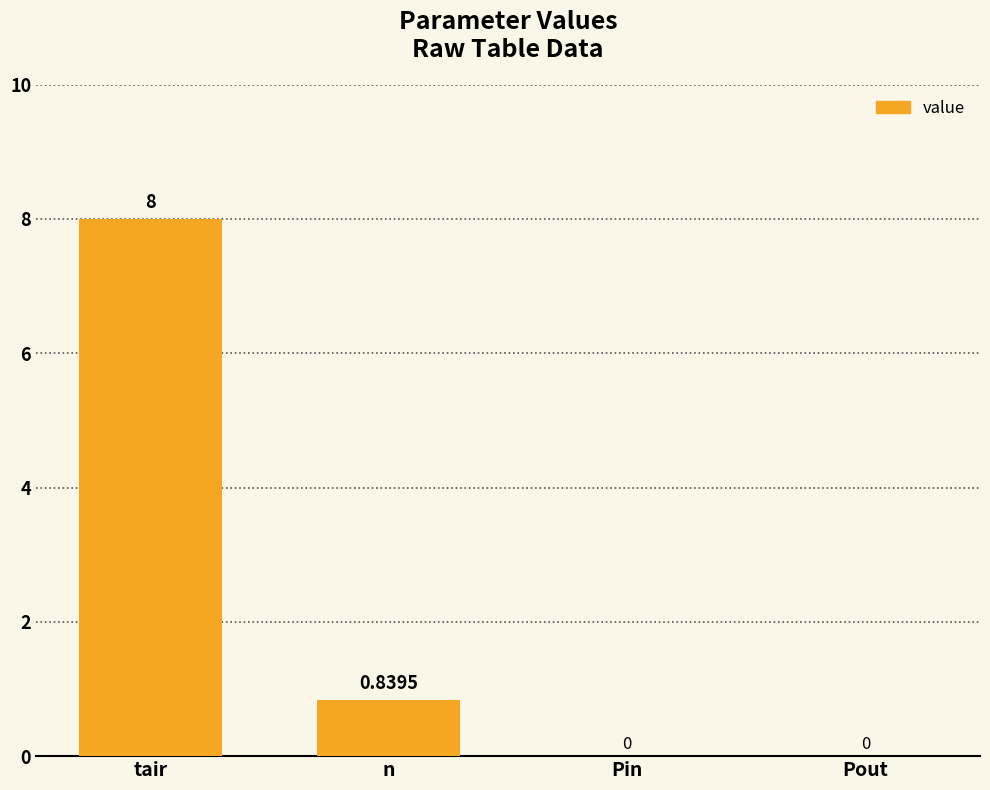

What is the maximum value shown in the chart?

8.0